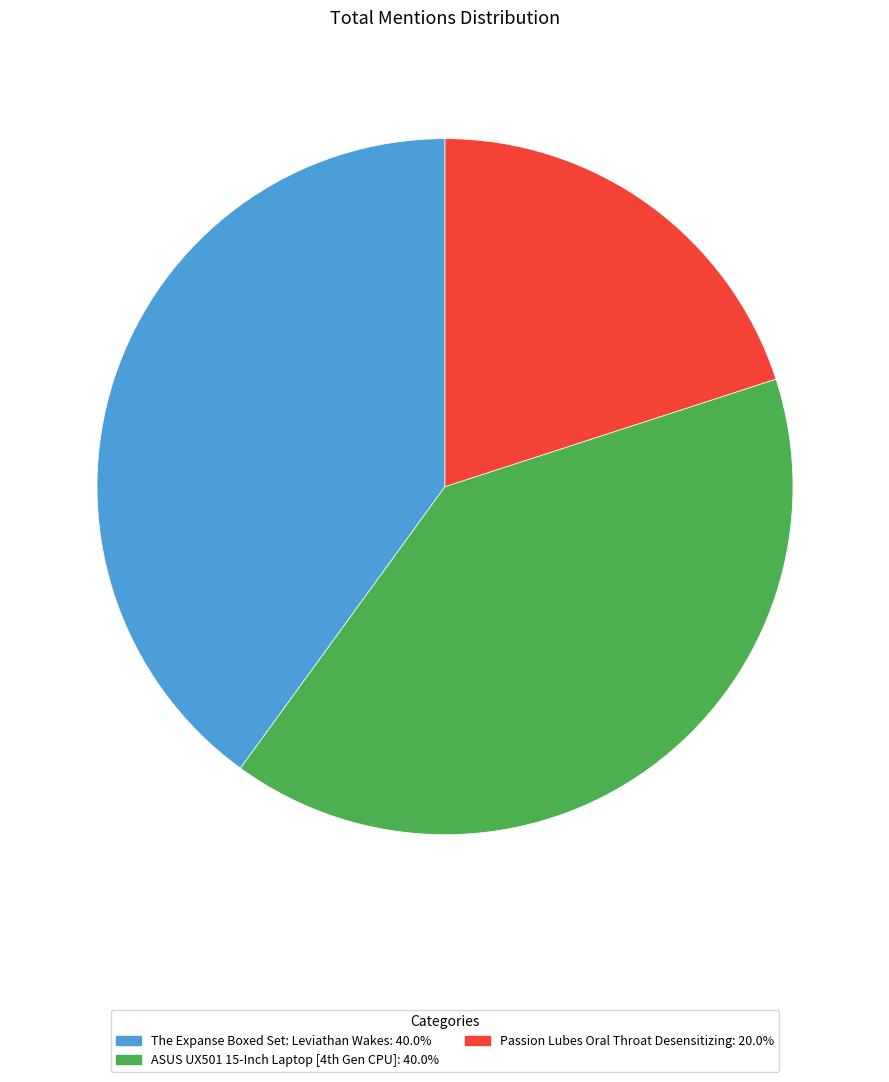

What is the smallest slice in the pie chart?

Passion Lubes Oral Throat Desensitizing